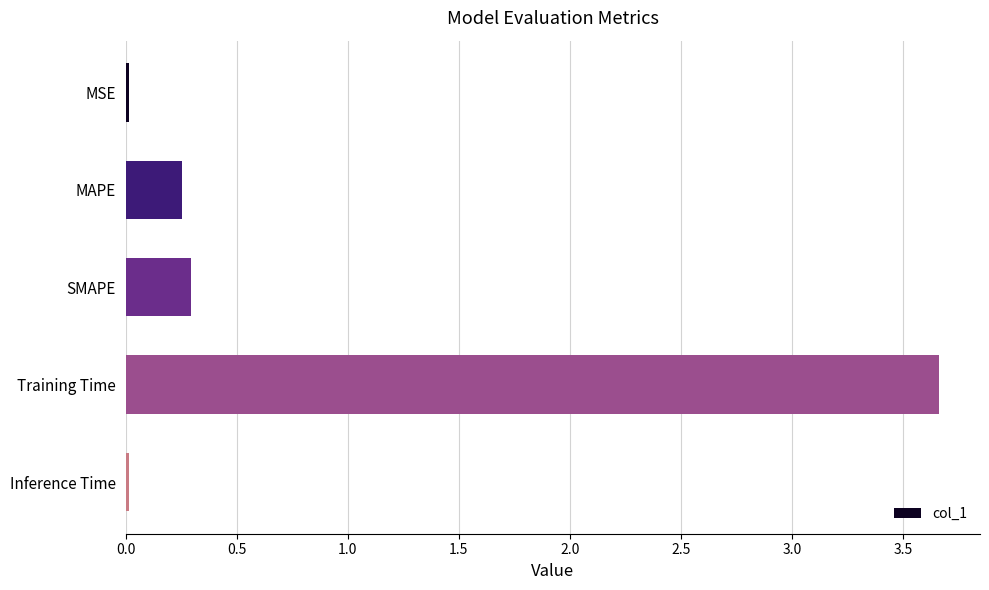

Between Inference Time and SMAPE, which is larger?

SMAPE